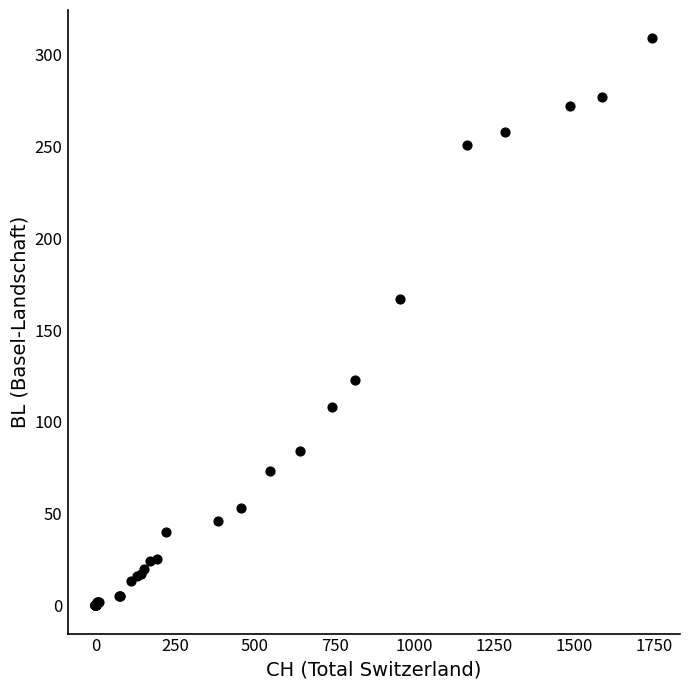

What Y value in the scatter plot is closest to 154?

167